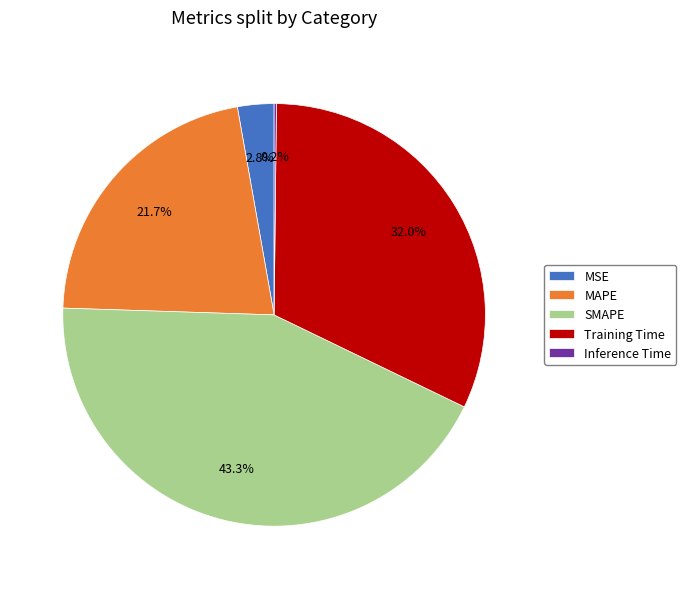

The MAPE slice represents 22% of the pie. True or false?

True